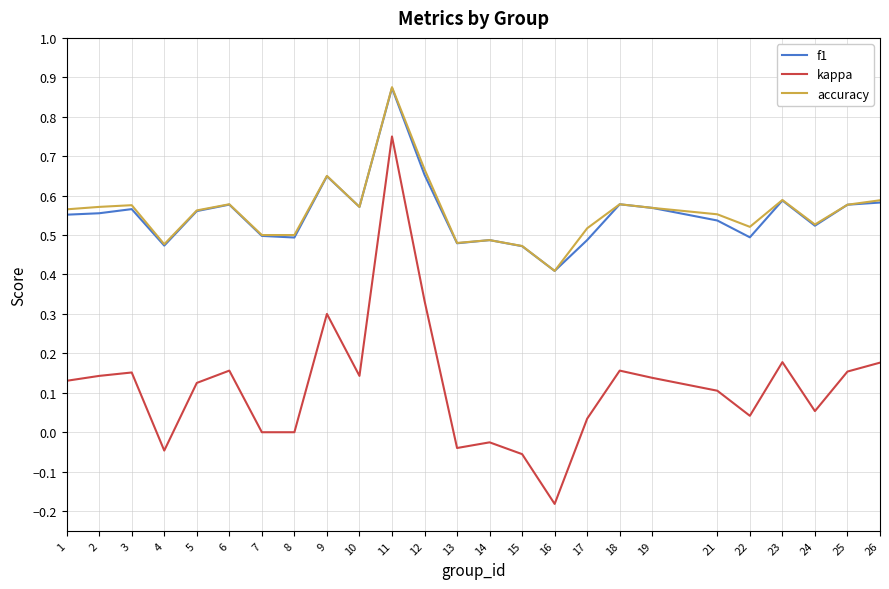

What is the sum of the accuracy values at 12 and 17?

1.2